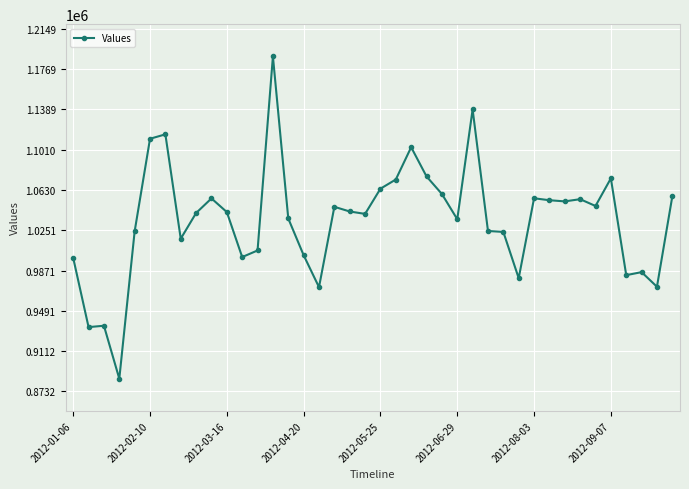

What is the value of the 15th point from the left?

1036205.8